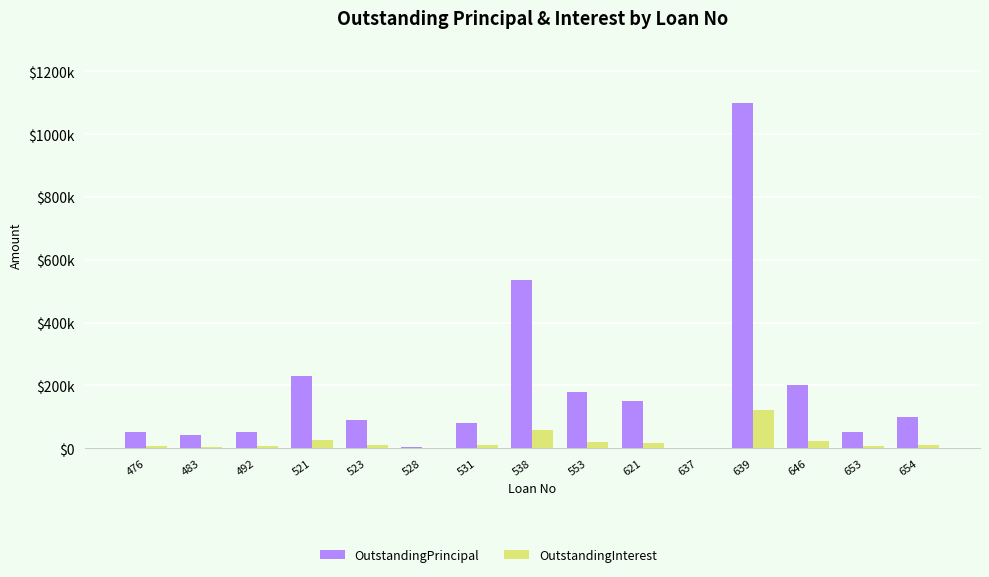

Reading left to right, list all the values displayed in this chart.

OutstandingPrincipal: 476=50000.0	483=41100.0	492=50000.0	521=230000.0	523=88250.0	528=5000.0	531=80000.0	538=535110.0	553=180000.0	621=150000.0	637=1150.0	639=1100000.0	646=200000.0	653=50000.0	654=100000.0
OutstandingInterest: 476=5500.0	483=4521.0	492=5500.0	521=25300.0	523=9707.5	528=550.0	531=8800.0	538=58862.1	553=19800.0	621=16500.0	637=126.5	639=121000.0	646=22000.0	653=5500.0	654=11000.0